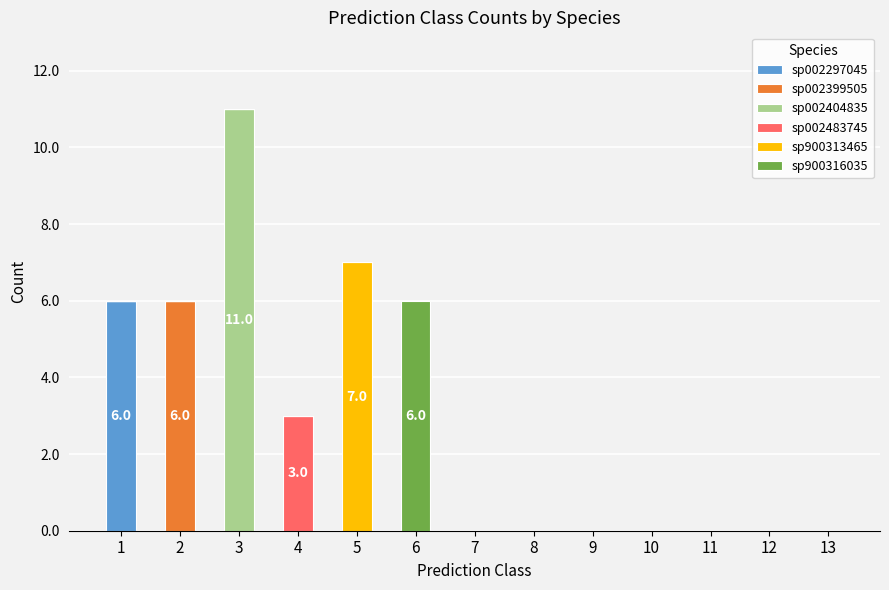

The sp002297045 series shows 0 at 5. True or false?

True